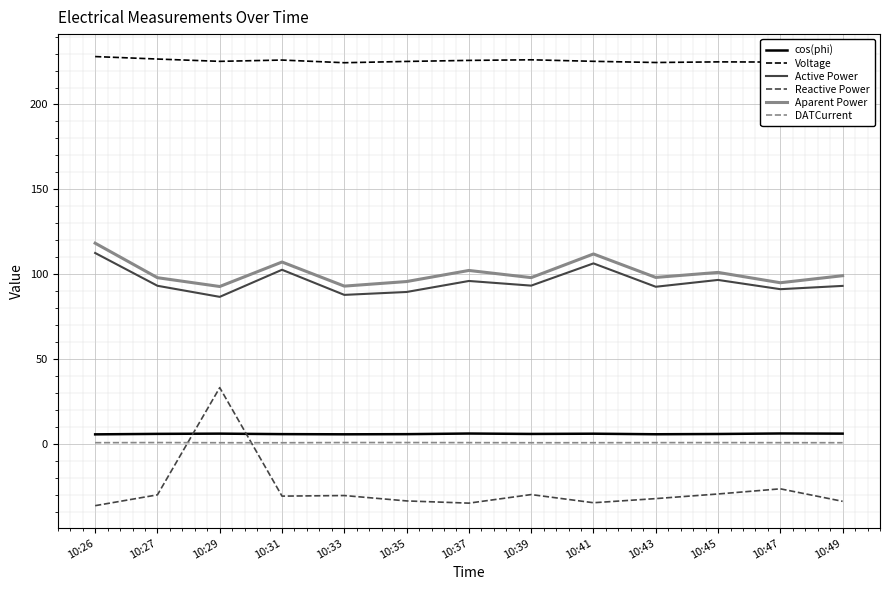

True or false: DATCurrent and Reactive Power cross at least once.

True